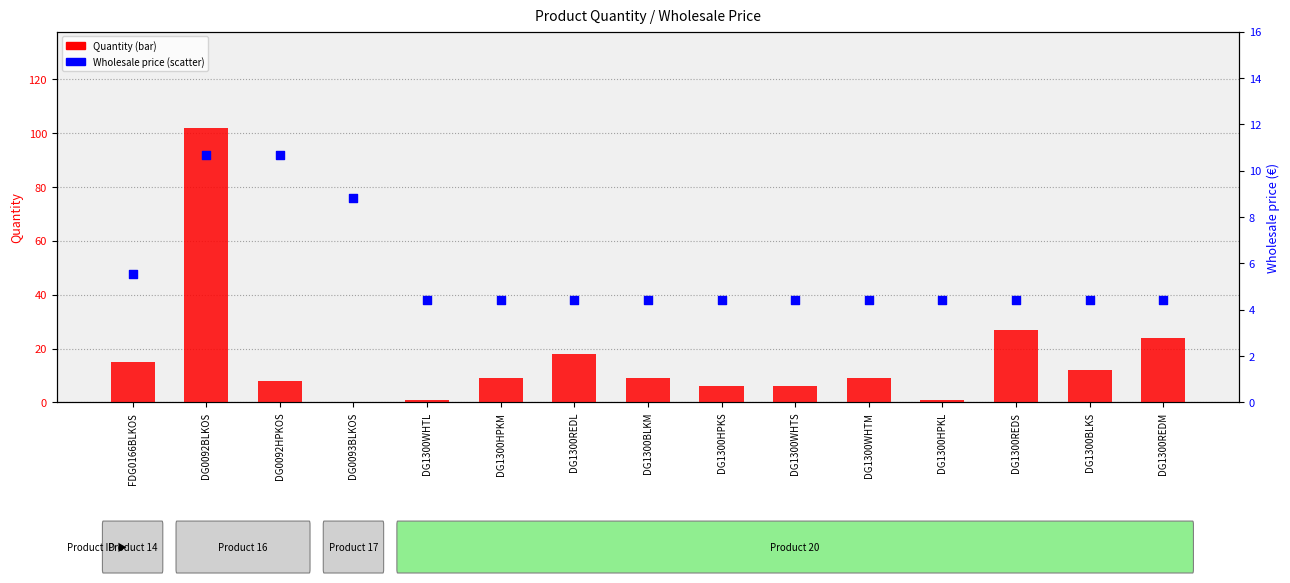

Is the value of Quantity at DG1300WHTL greater than the value of Wholesale price at DG1300WHTM?

No